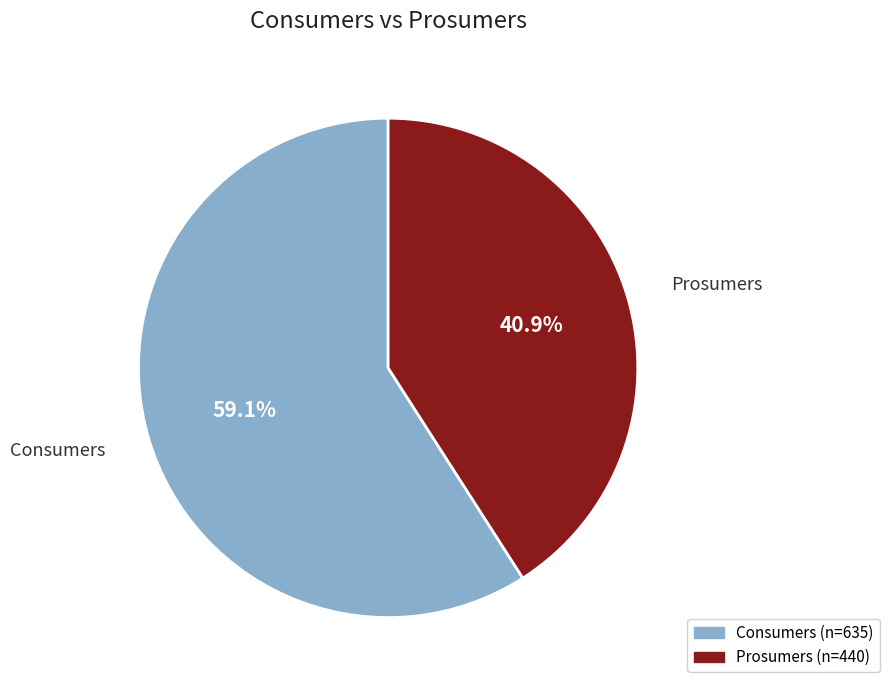

True or false: Prosumers accounts for 47% of the total.

False